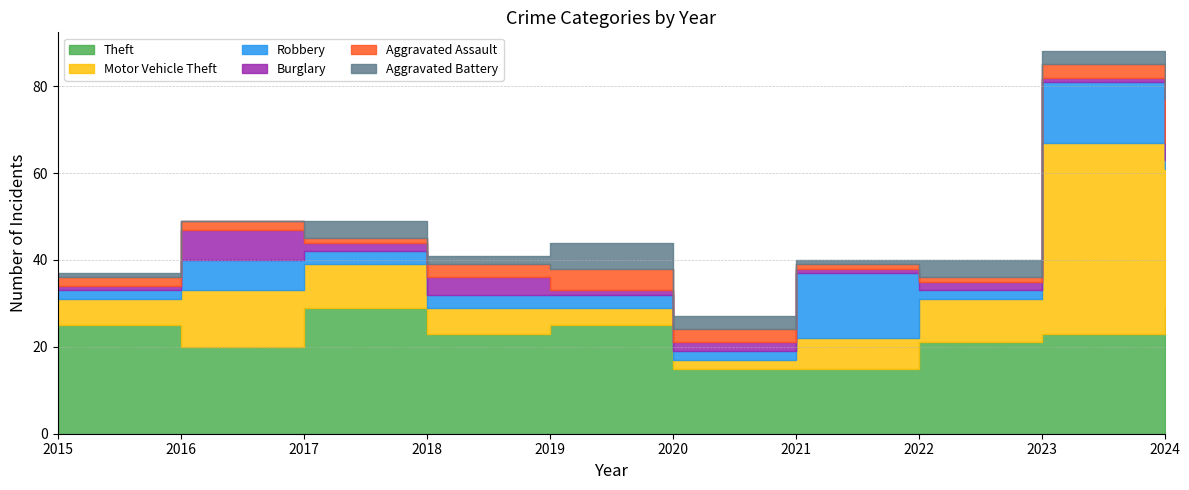

At 2015, list the series in order from smallest to largest.

Burglary, Aggravated Battery, Robbery, Aggravated Assault, Motor Vehicle Theft, Theft